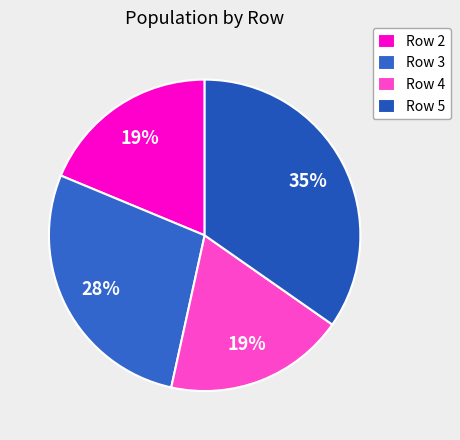

To the nearest percent, what is the average slice percentage?

25%